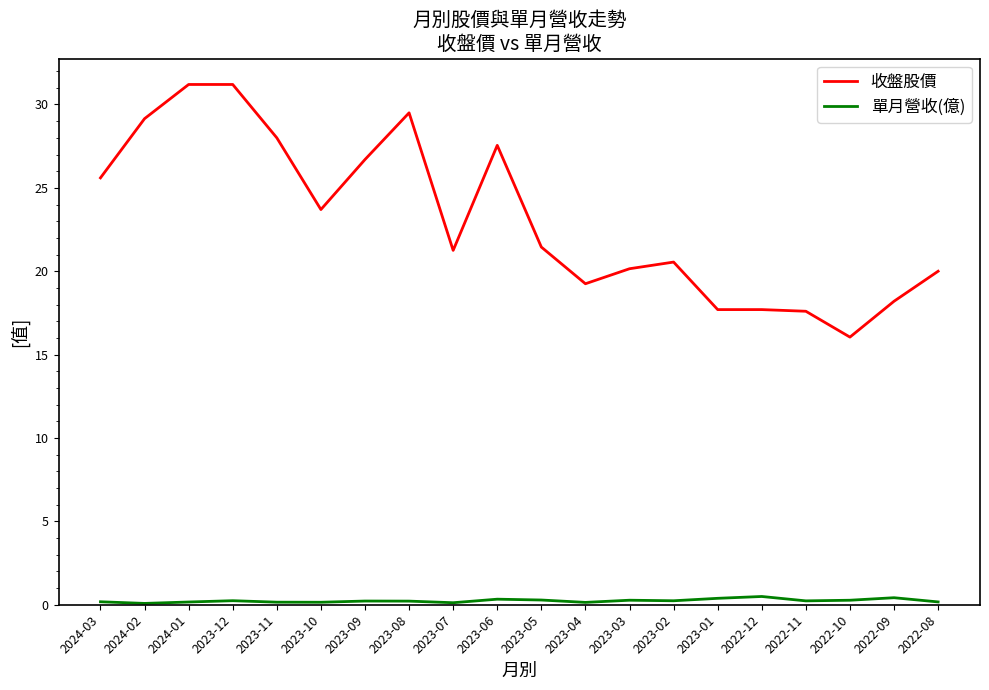

At how many categories does at least one series exceed 30?

2